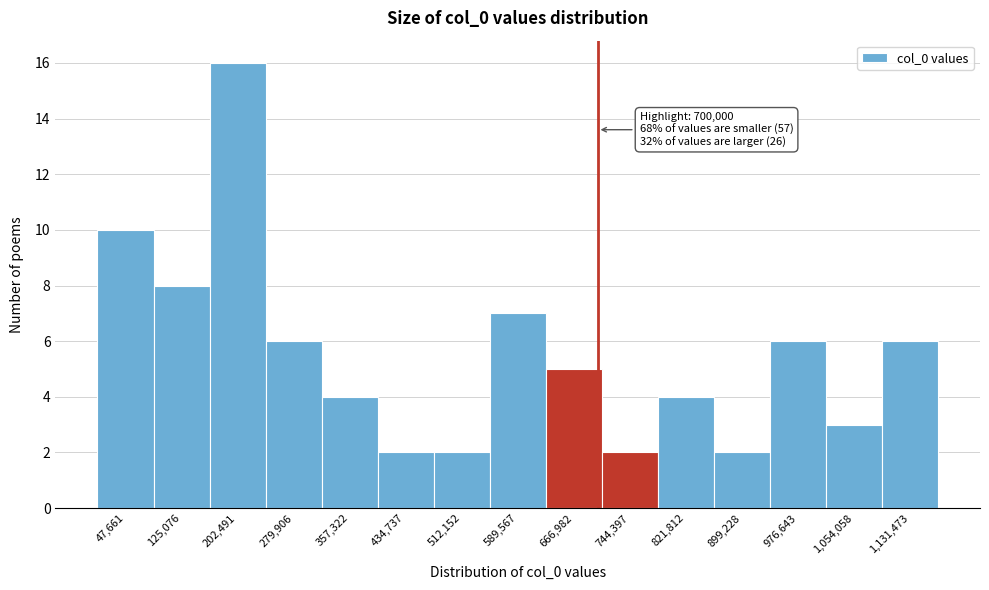

Over which range of the x-axis is the bar tallest?

160000 to 240000